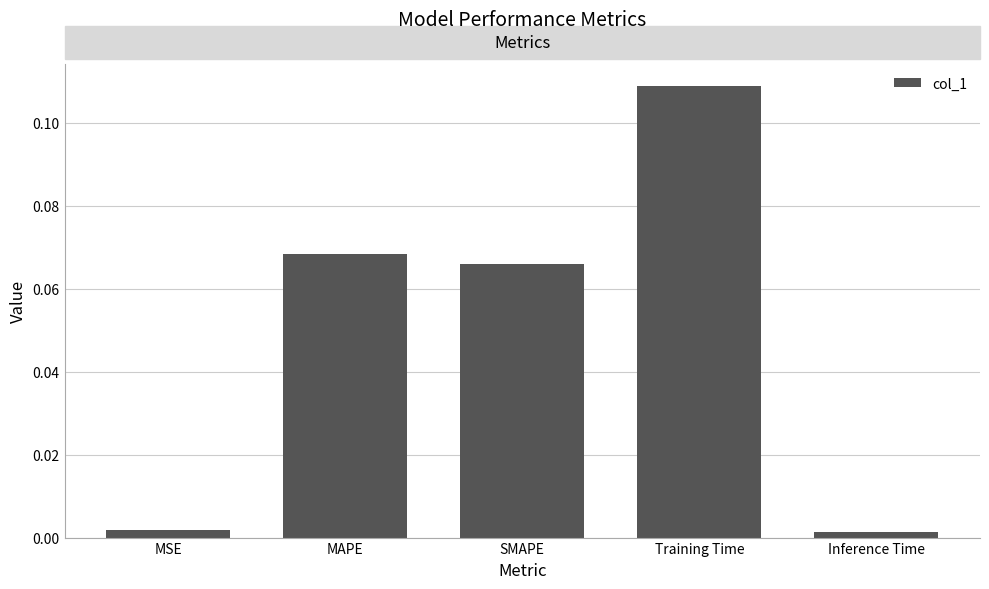

What is the change in value from SMAPE to Inference Time?

-0.1